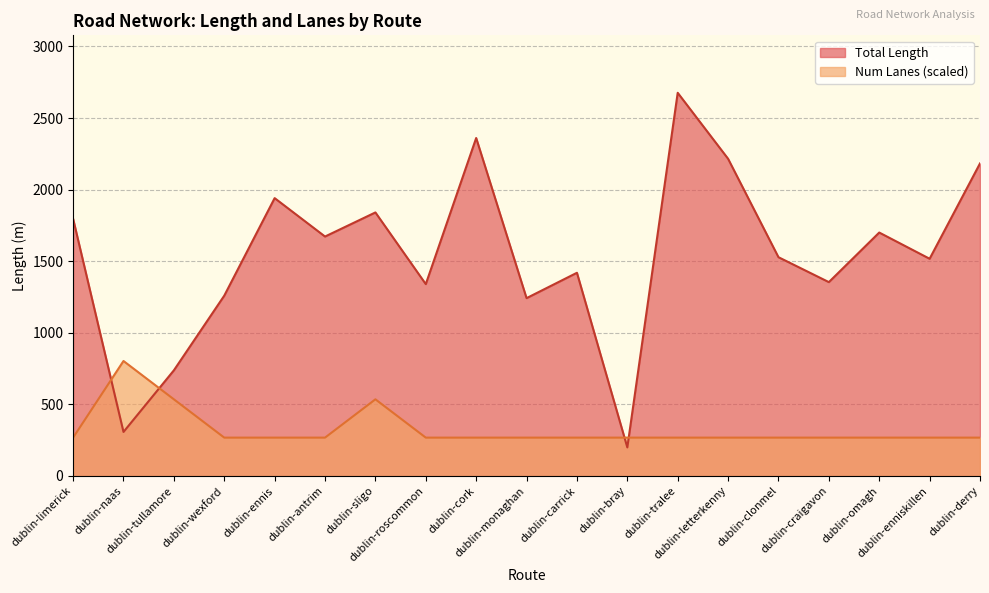

Which series ends up on top after the final intersection of Num Lanes and Total Length?

Total Length